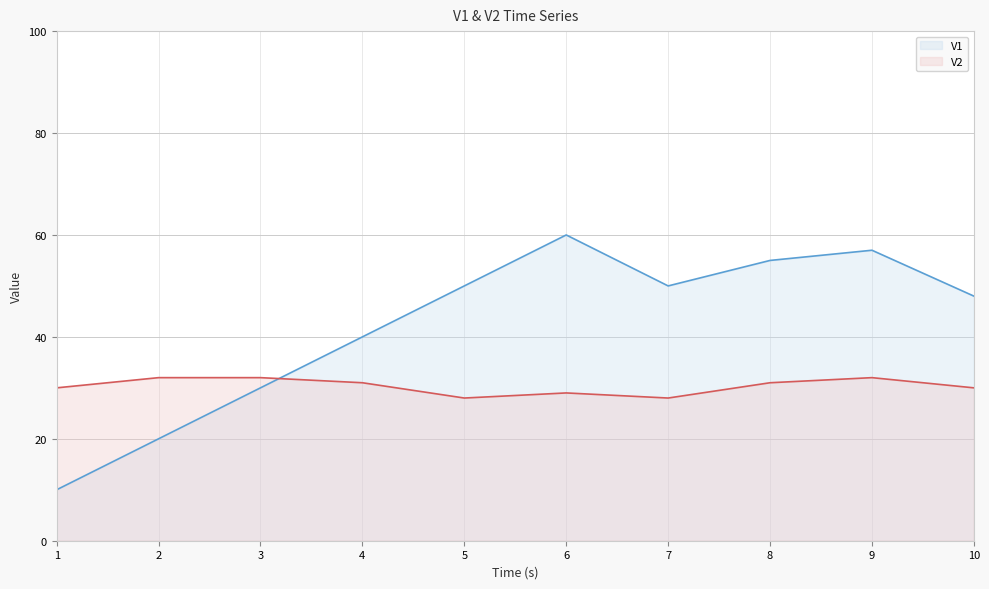

How many series are shown in this chart?

2